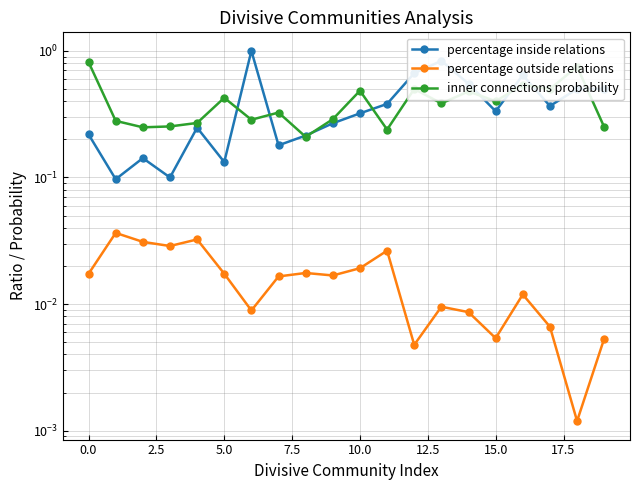

What is the difference between the second highest and minimum values in the inner connections probability series?

0.5